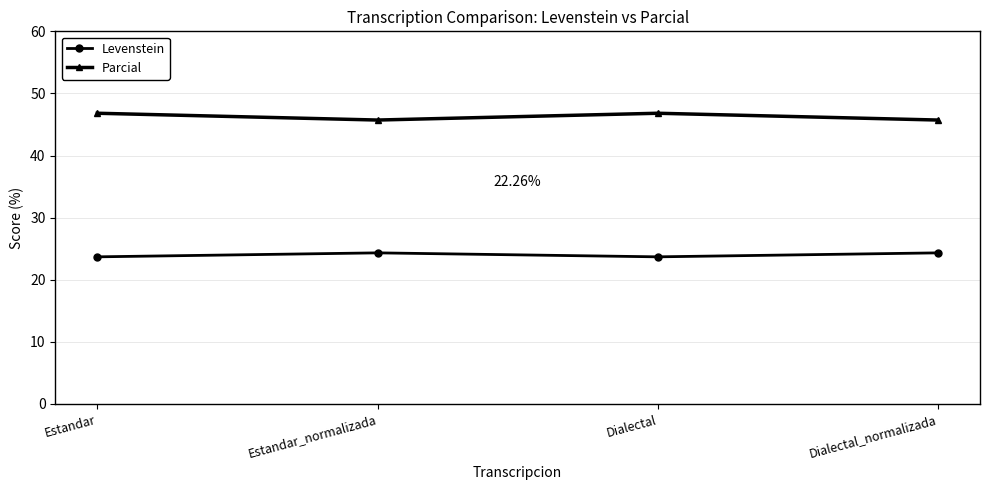

What value does the Parcial series have at Dialectal_normalizada?

45.7